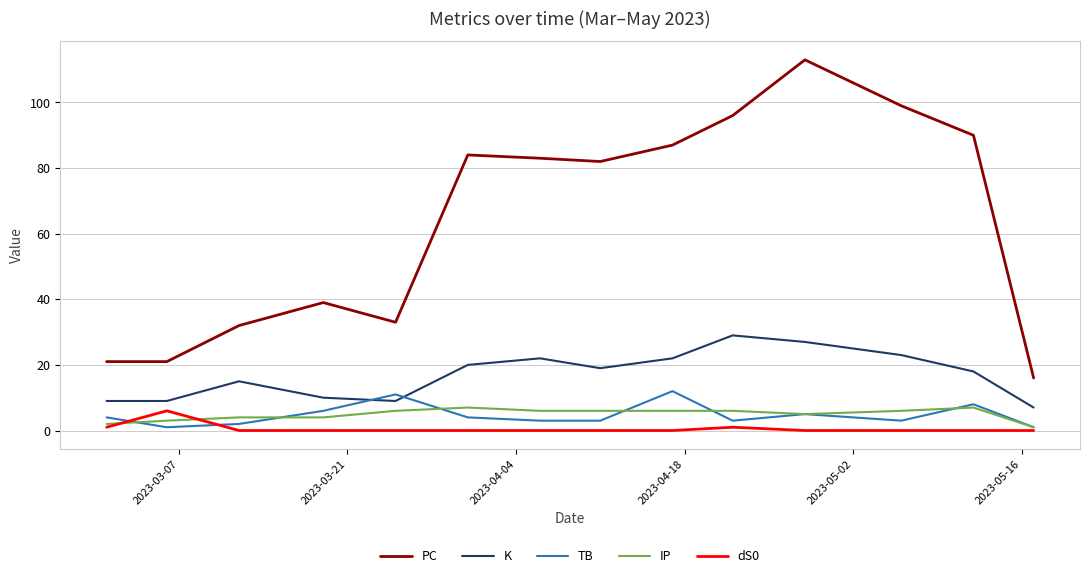

Which series has the largest range (max minus min)?

PC